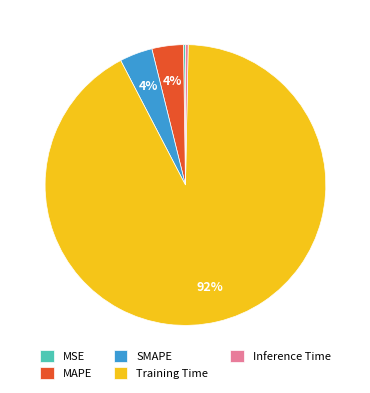

Combined, do Inference Time and Training Time account for over 50%?

Yes